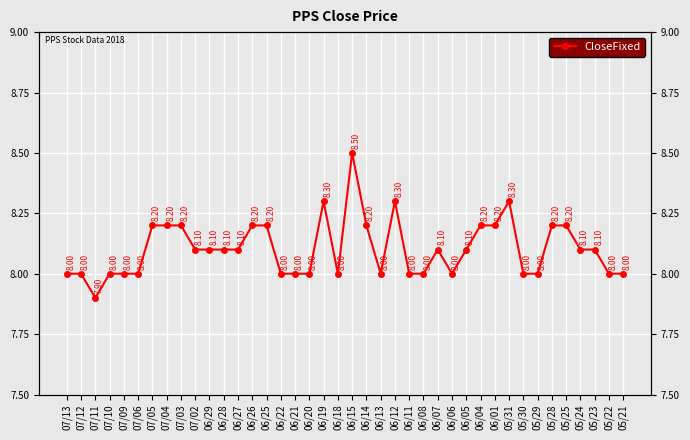

What is the smallest value displayed?

7.9